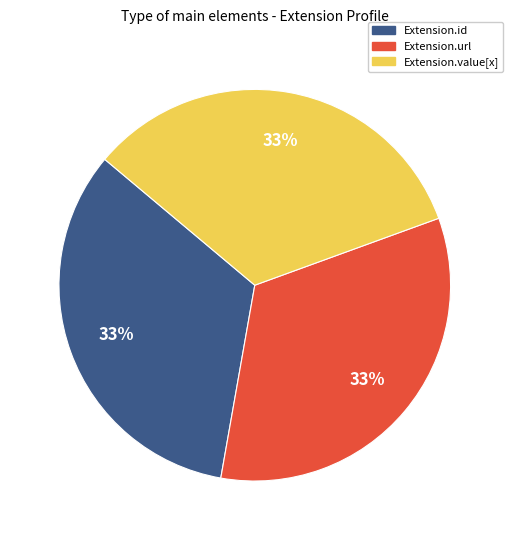

How many segments does this pie chart have?

3